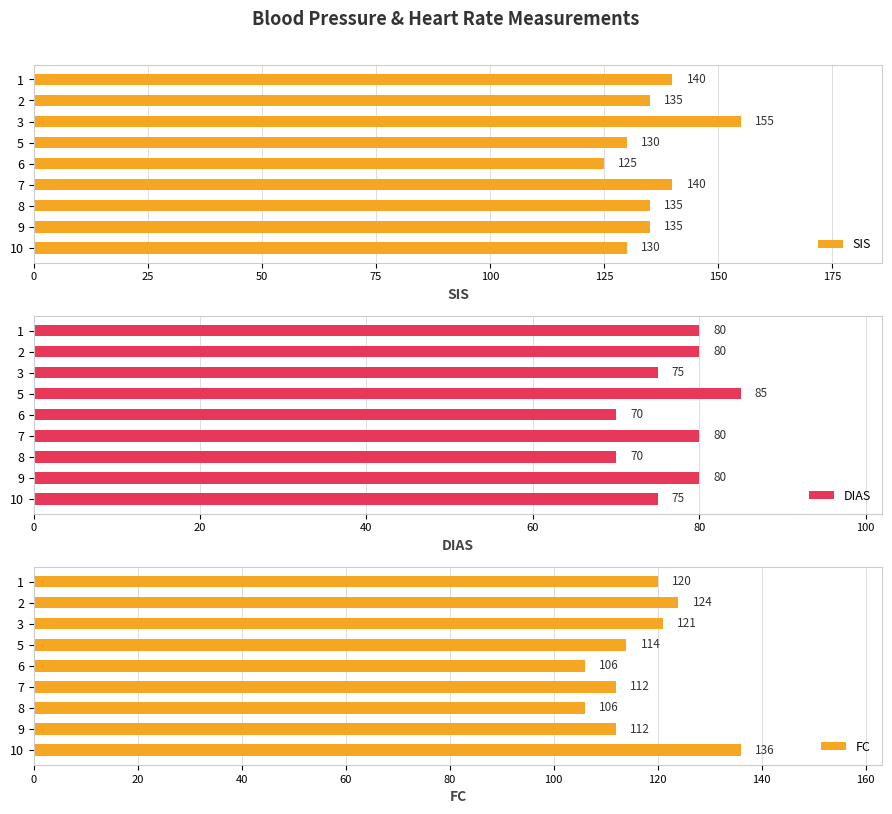

The value of SIS at 2 is 41. True or false?

False